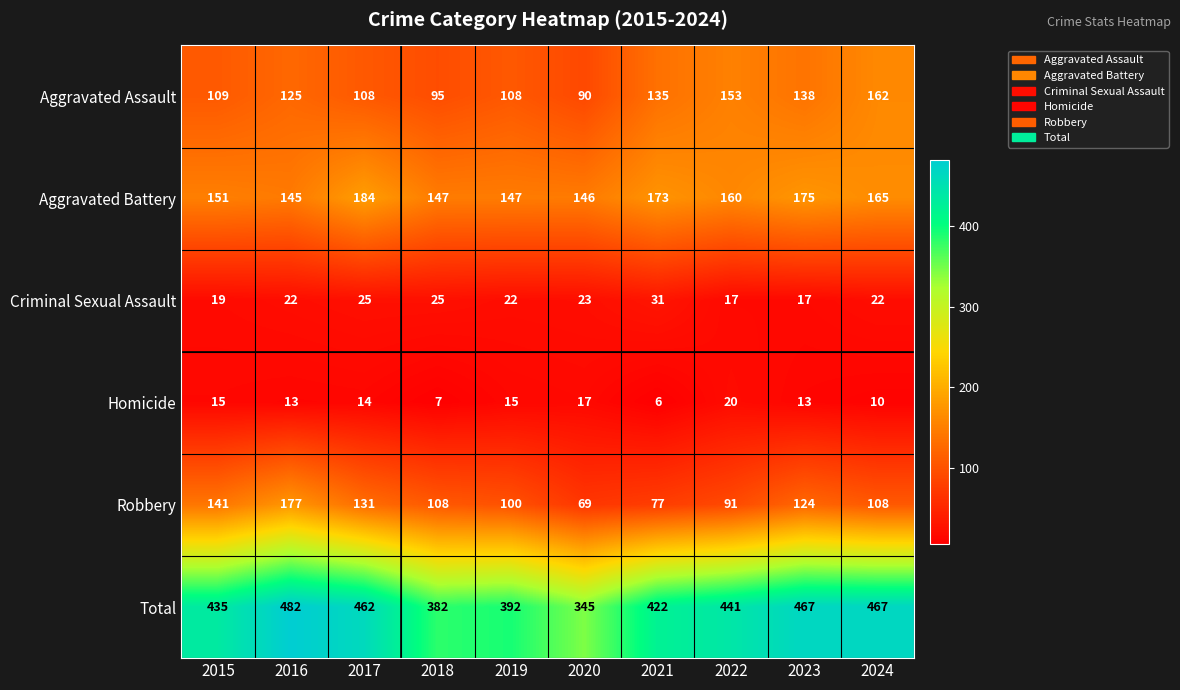

What is the minimum value shown in the chart?

6